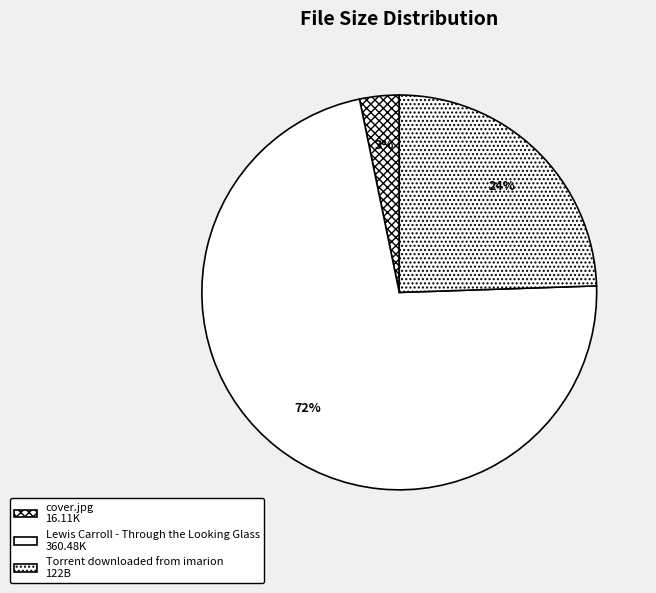

How many segments does this pie chart have?

3